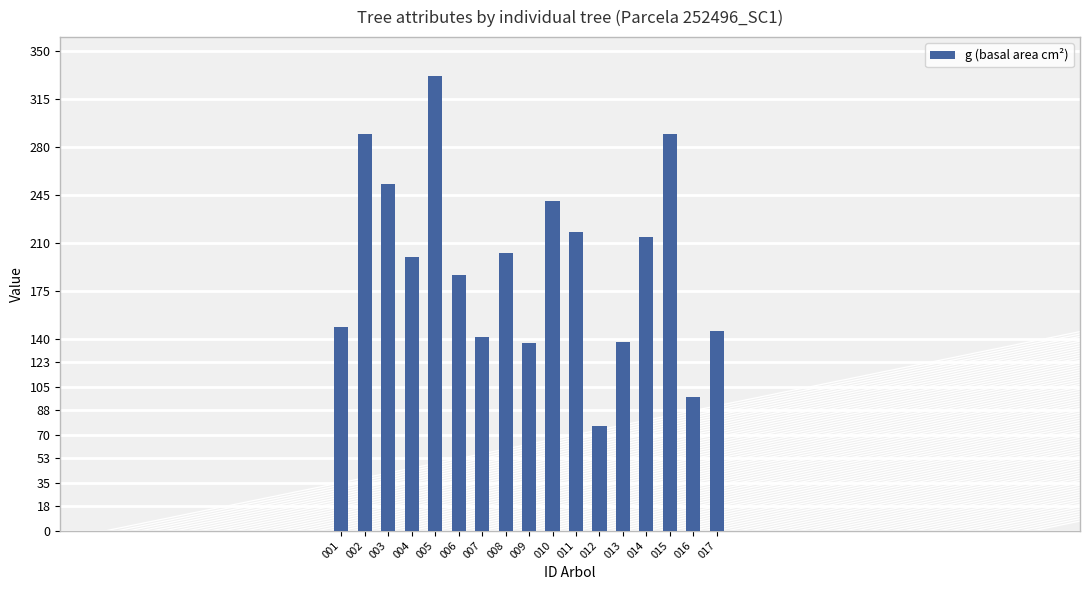

What is the difference between the maximum and second lowest values?

234.0